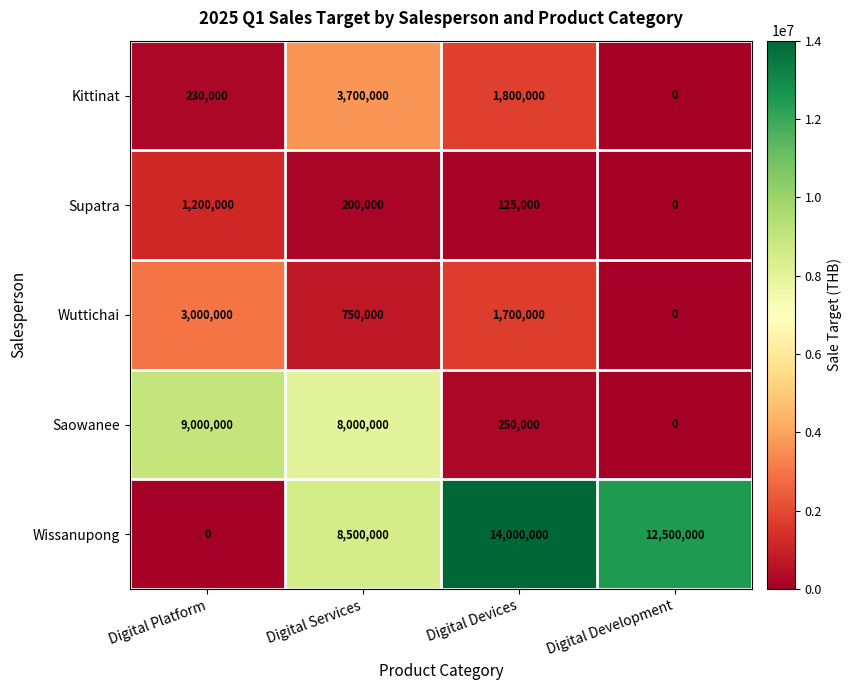

What is the difference between the maximum and minimum values in the Wissanupong series?

14000000